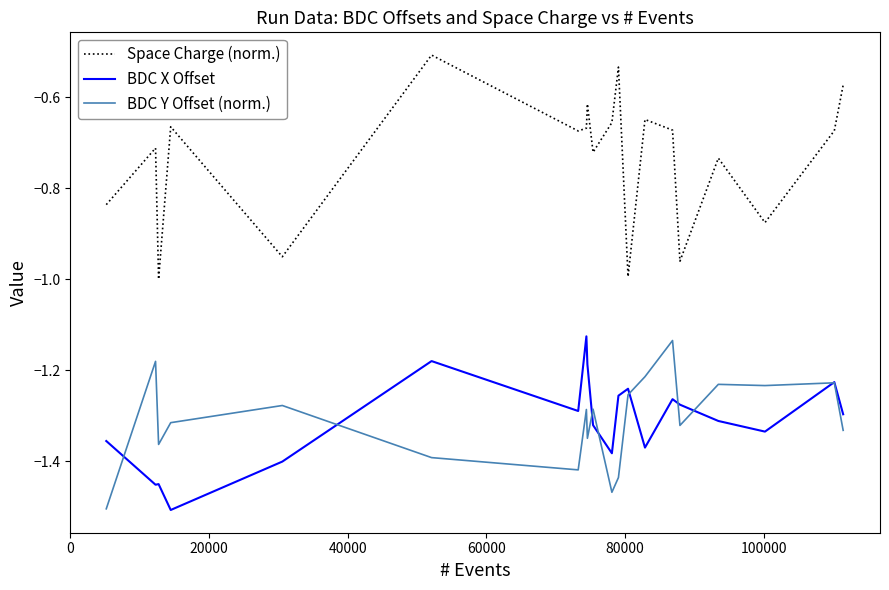

True or false: Space Charge (norm.) and BDC X Offset intersect in this chart.

False